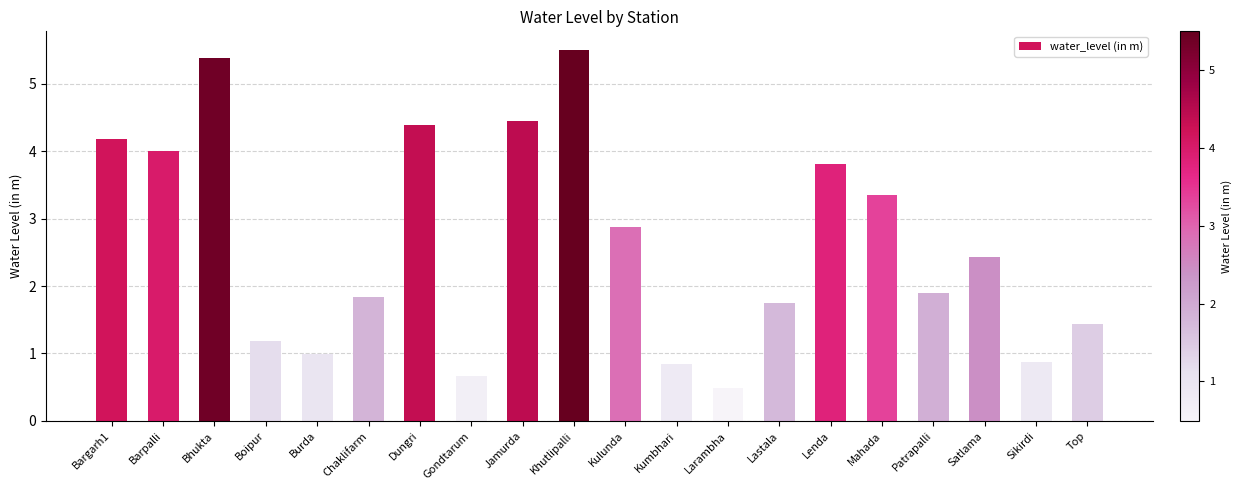

What is the ratio of the value at Sikirdi to the value at Barpalli?

0.2